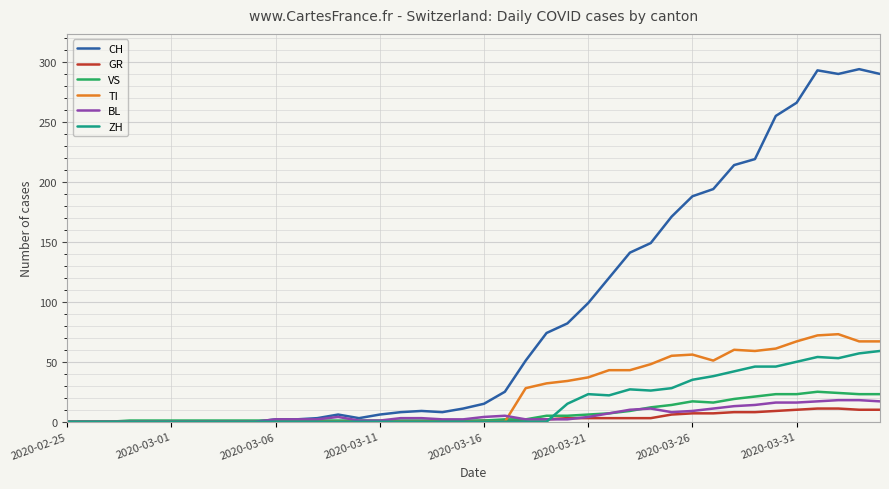

Which series has the largest total across all categories?

CH